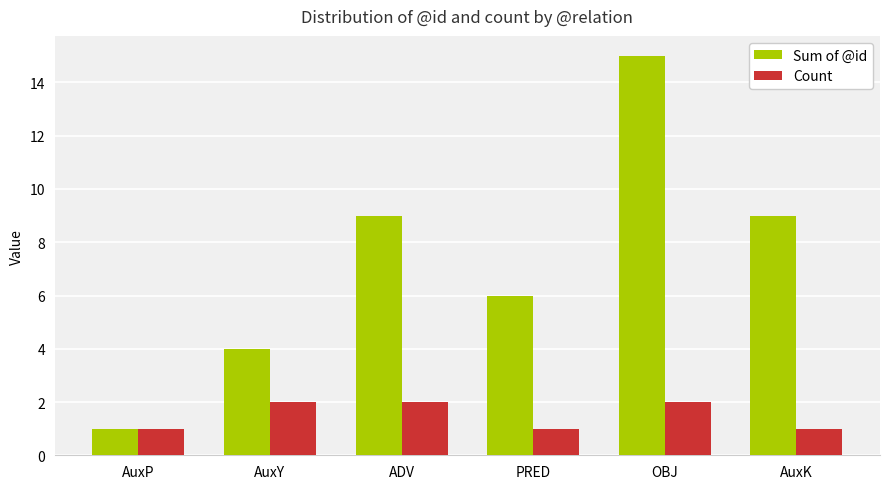

How many groups of bars are there?

6